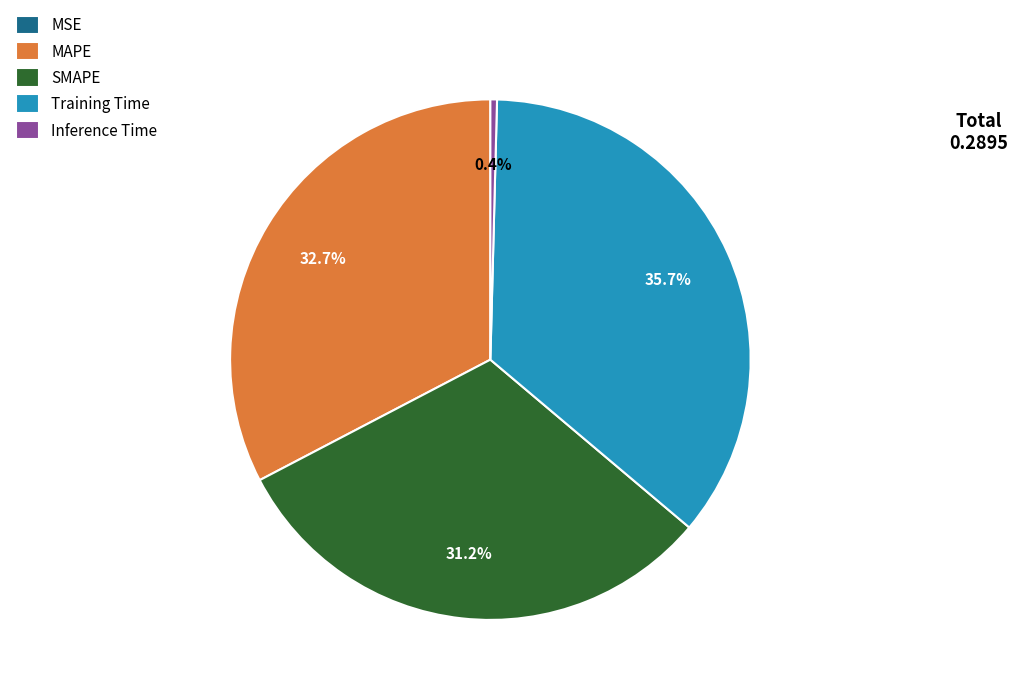

Does Inference Time represent more than half of the total?

No